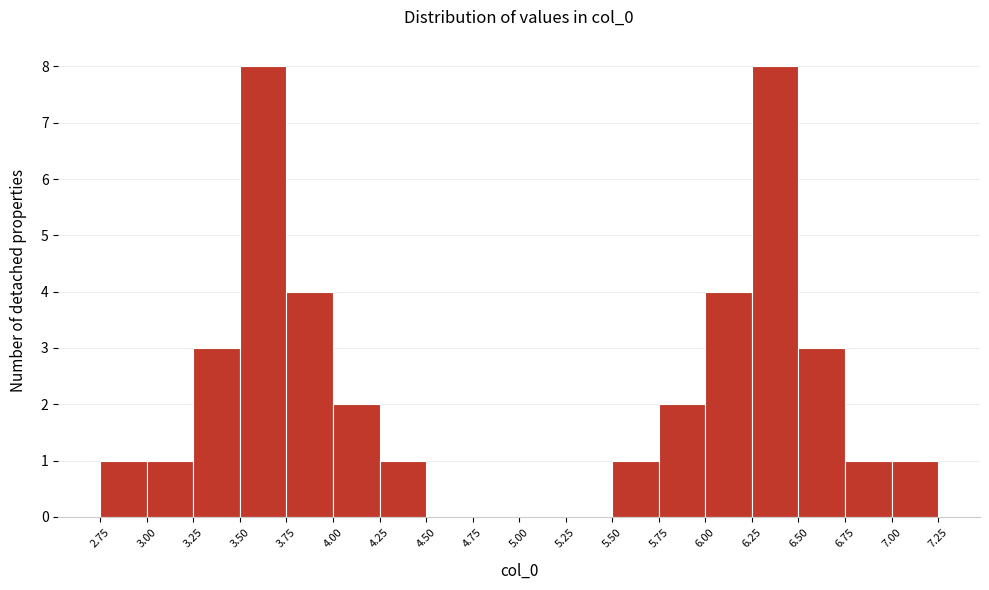

Reading left to right, list every bar in this chart as the range it spans on the x-axis followed by its height. The values are not printed on the chart, so give them approximately, as read against the axis.

2.75 to 3.00: 1
3.00 to 3.25: 1
3.25 to 3.50: 3
3.50 to 3.75: 8
3.75 to 4.00: 4
4.00 to 4.25: 2
4.25 to 4.50: 1
4.50 to 4.75: 0
4.75 to 5.00: 0
5.00 to 5.25: 0
5.25 to 5.50: 0
5.50 to 5.75: 1
5.75 to 6.00: 2
6.00 to 6.25: 4
6.25 to 6.50: 8
6.50 to 6.75: 3
6.75 to 7.00: 1
7.00 to 7.25: 1